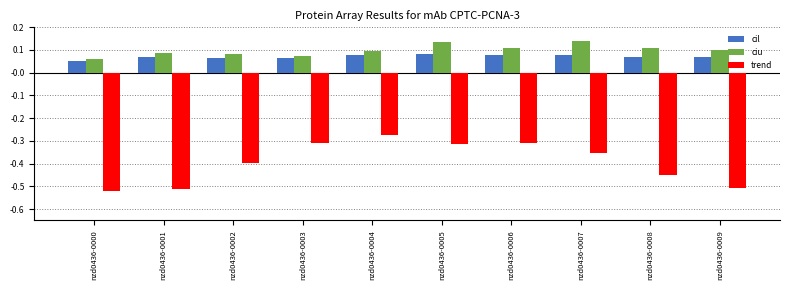

Is the value of trend at nzd0436-0002 greater than the value of cil at nzd0436-0004?

No